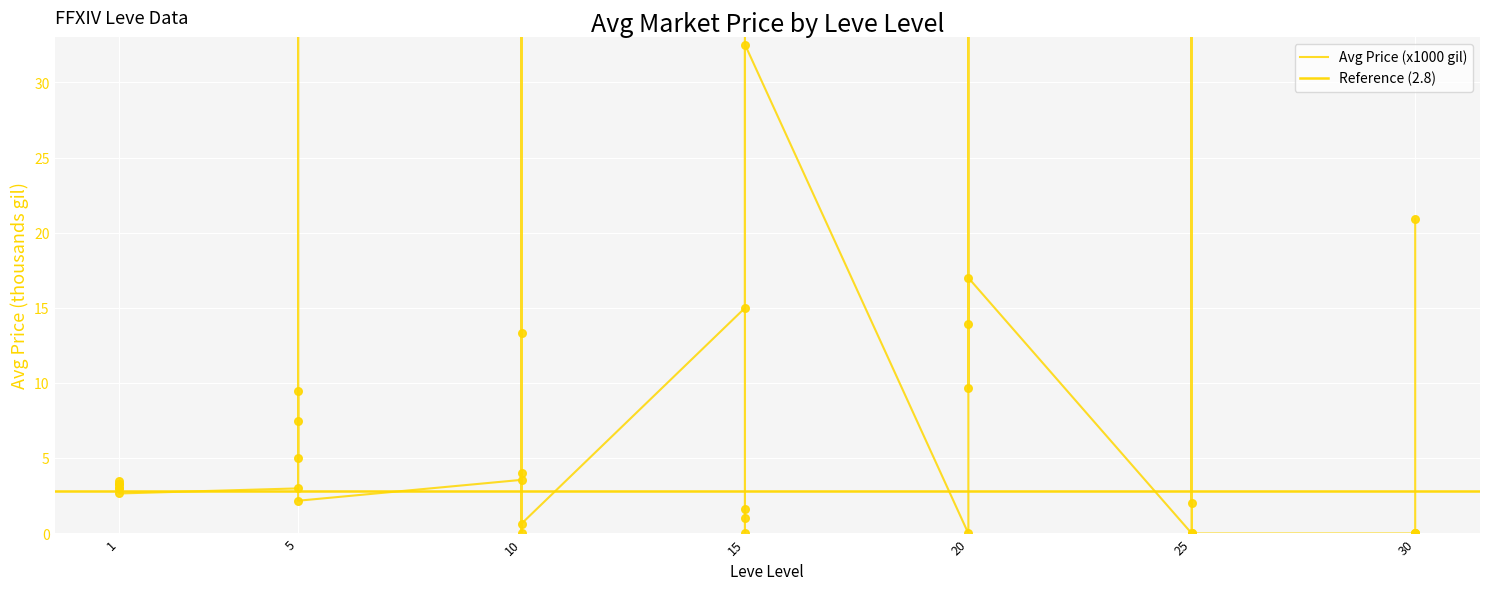

Between 5 and 25, which is larger?

5